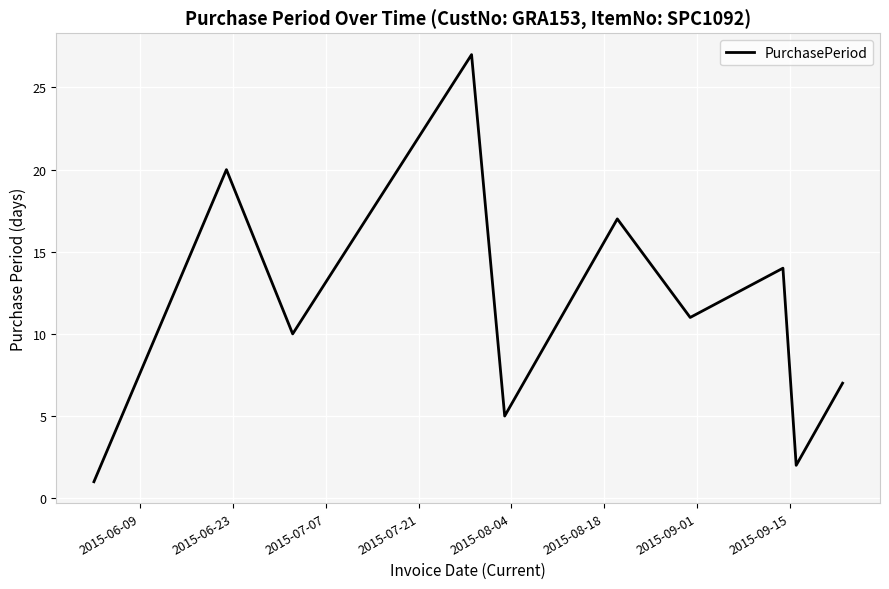

What is the difference between the maximum and minimum values?

26